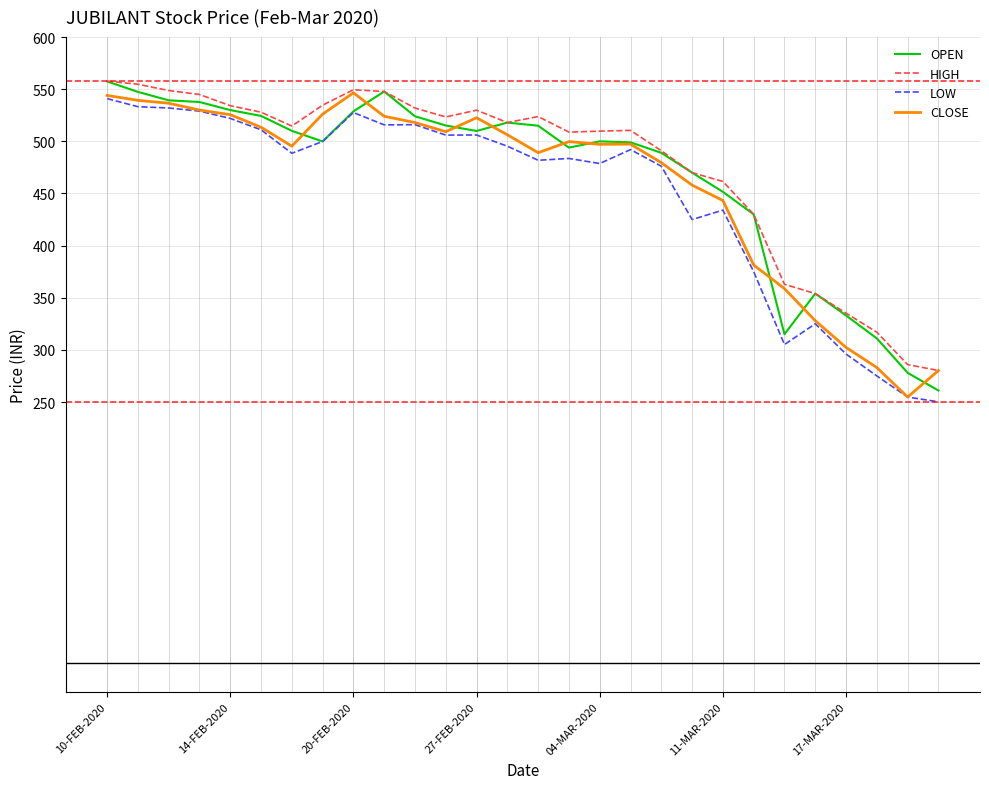

What is the sum of all CLOSE values?

12890.0